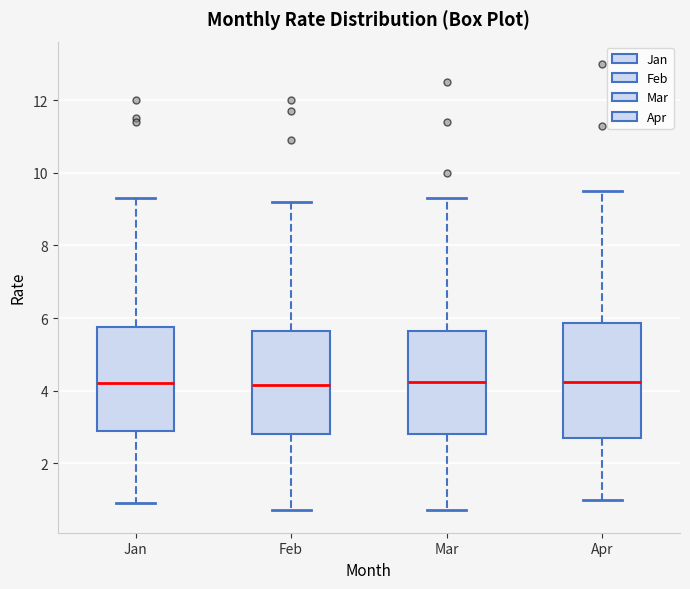

Reading left to right, read every box against the y-axis: the position of its median line, the range the box covers, and the ends of its whiskers. The values are not printed on the chart, so give them approximately, as read against the axis.

Jan: median 4.2, box 2.8 to 5.8, whiskers 1.0 to 9.4
Feb: median 4.2, box 2.8 to 5.6, whiskers 0.8 to 9.2
Mar: median 4.2, box 2.8 to 5.6, whiskers 0.8 to 9.4
Apr: median 4.2, box 2.8 to 5.8, whiskers 1.0 to 9.6